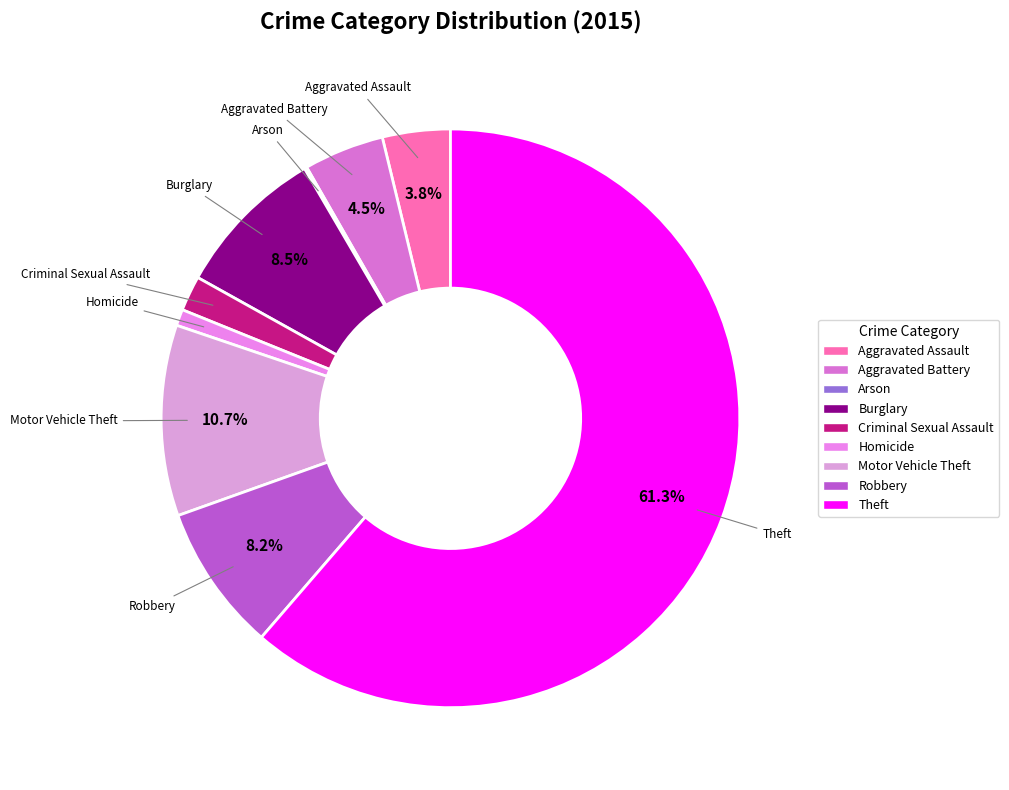

Is the sum of Motor Vehicle Theft and Theft greater than half?

Yes